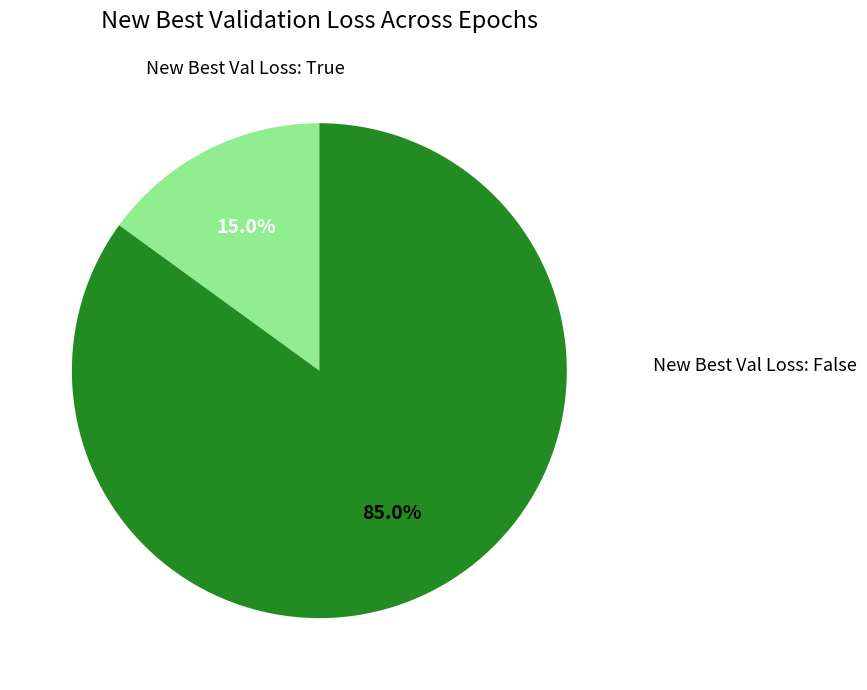

Does any single category account for the majority?

Yes